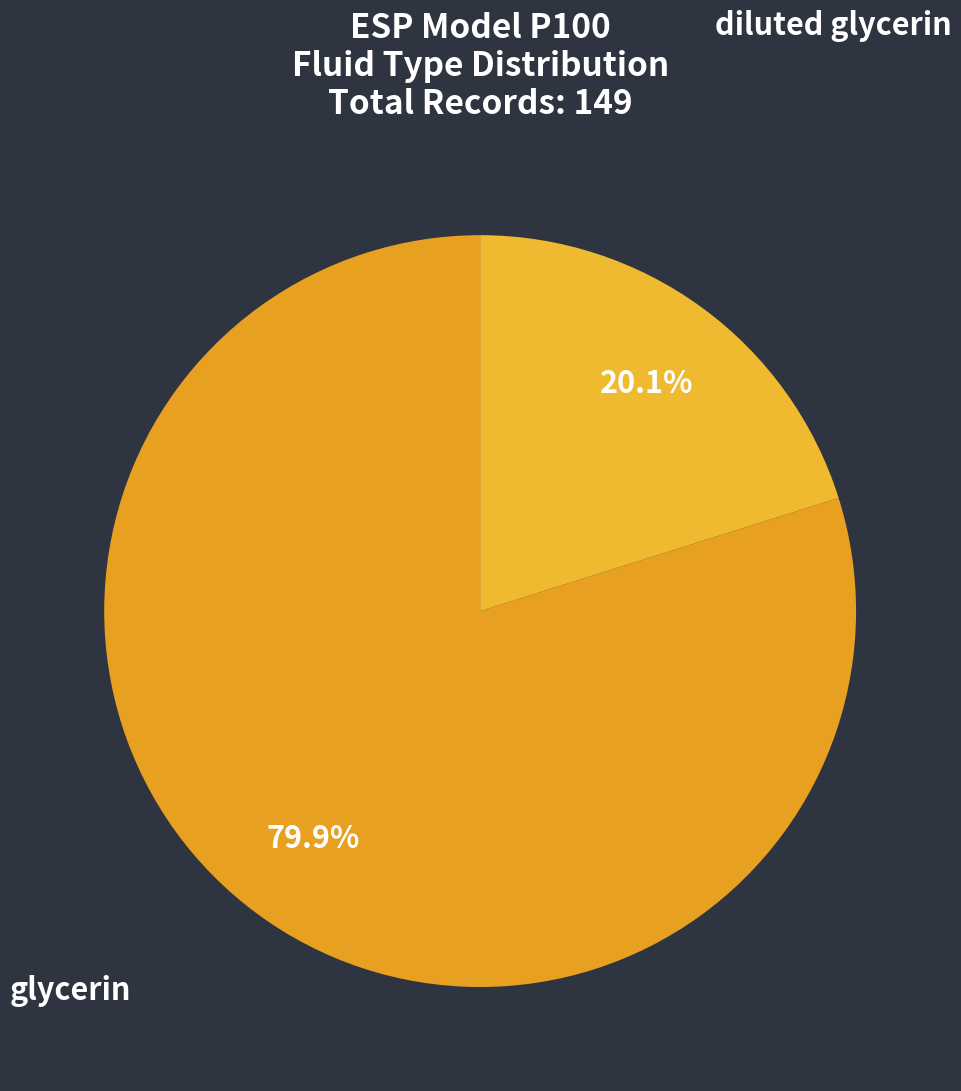

Count the number of slices in the pie.

2